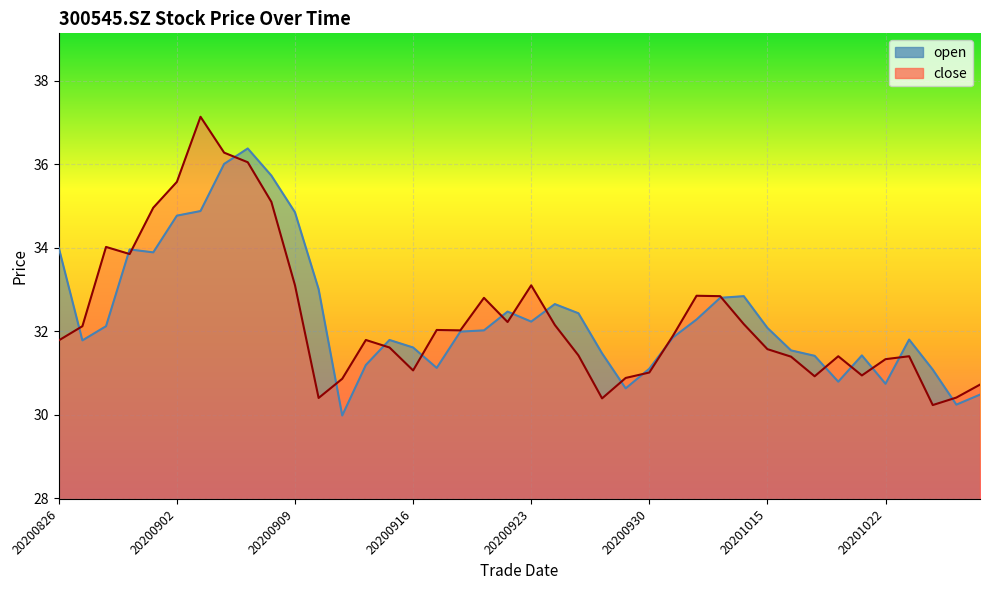

Read the open value at 20200915.

31.8